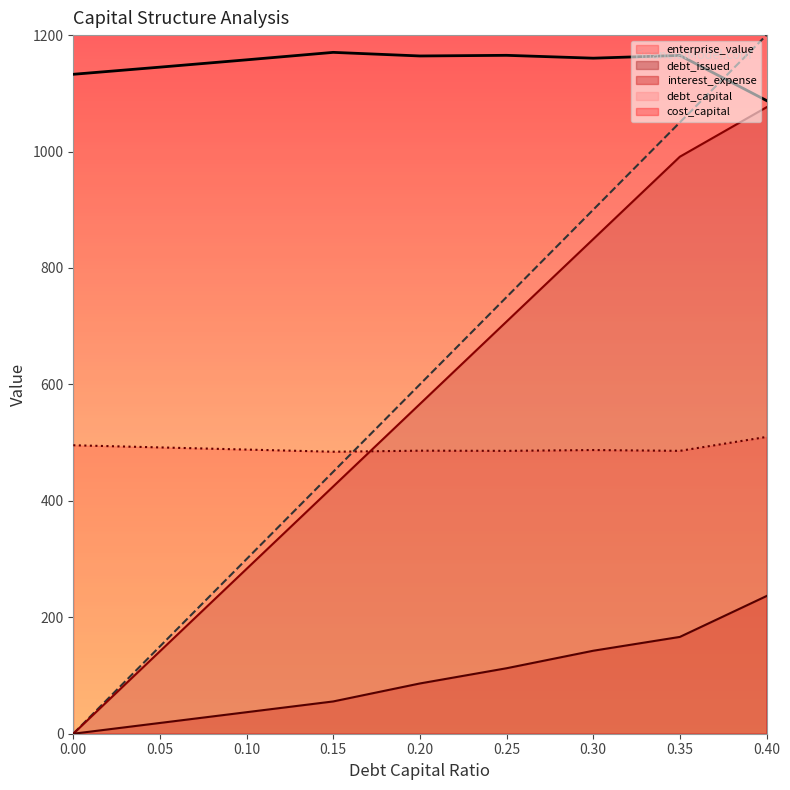

What is the minimum value for enterprise_value?

1087.6